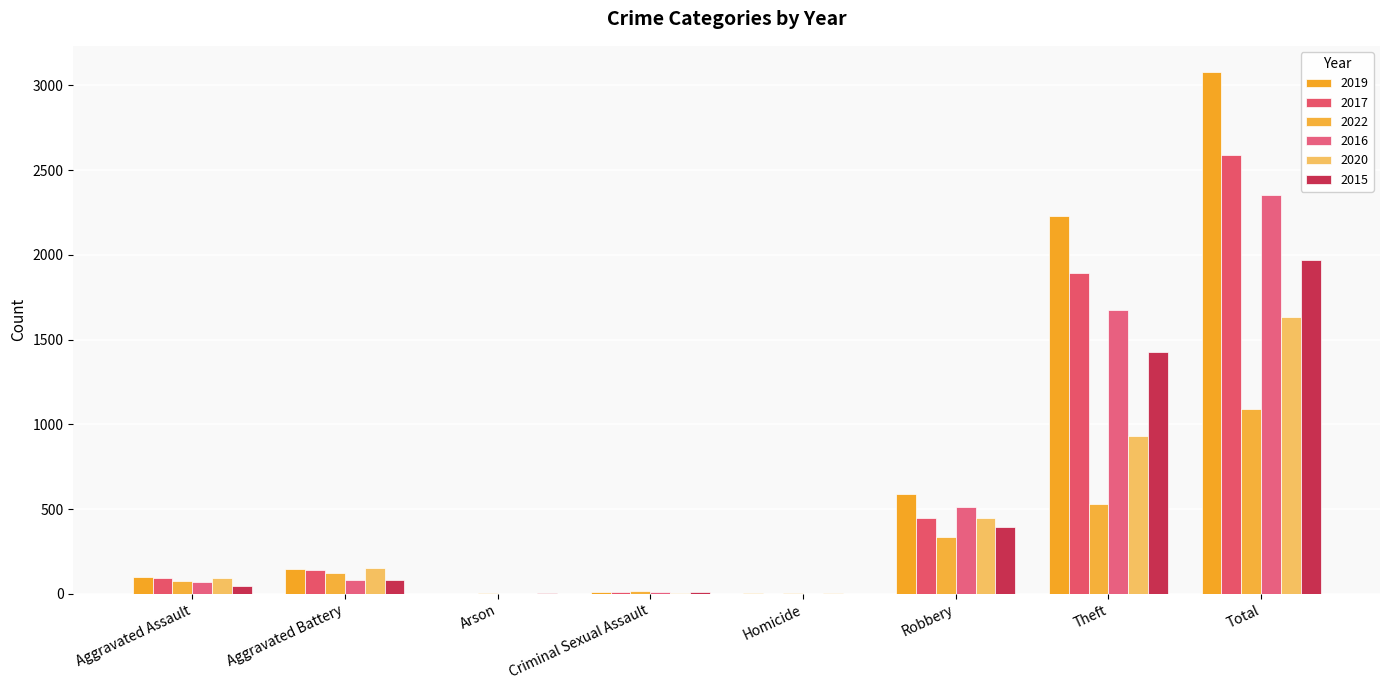

Are the bars horizontal?

No